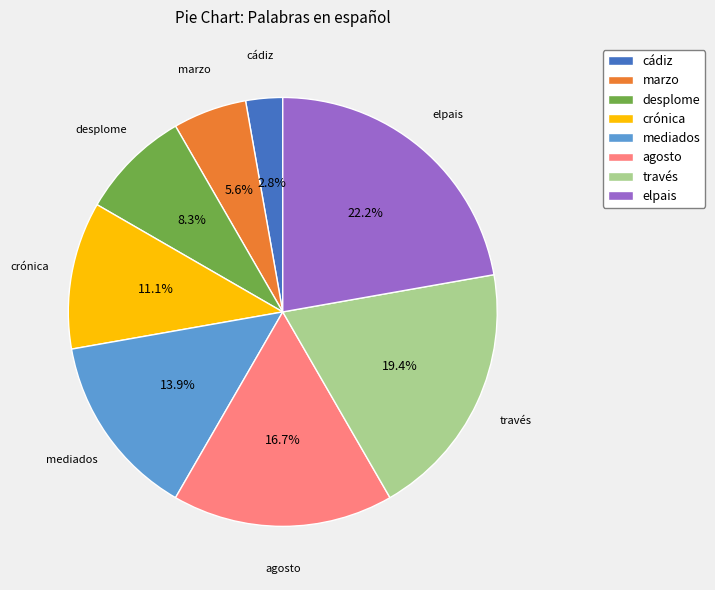

Combined, do cádiz and desplome account for over 50%?

No